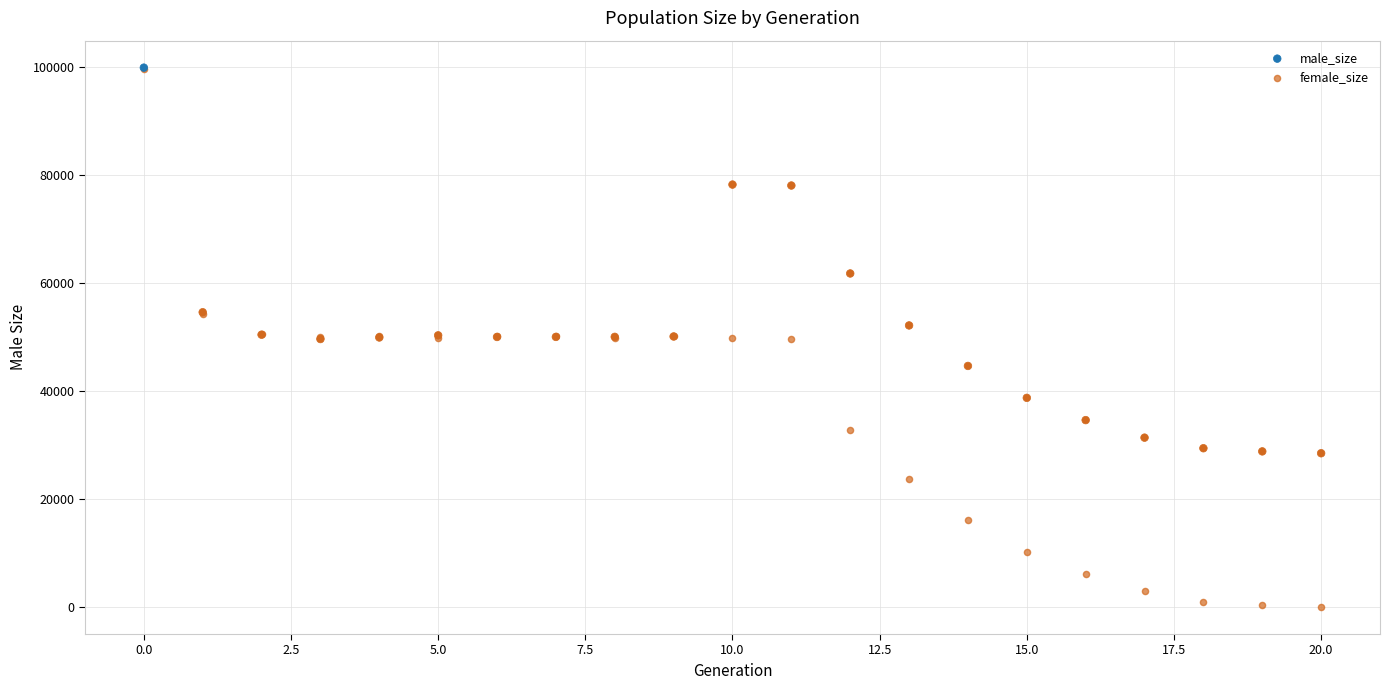

What are all the series names shown in the legend?

male_size, female_size